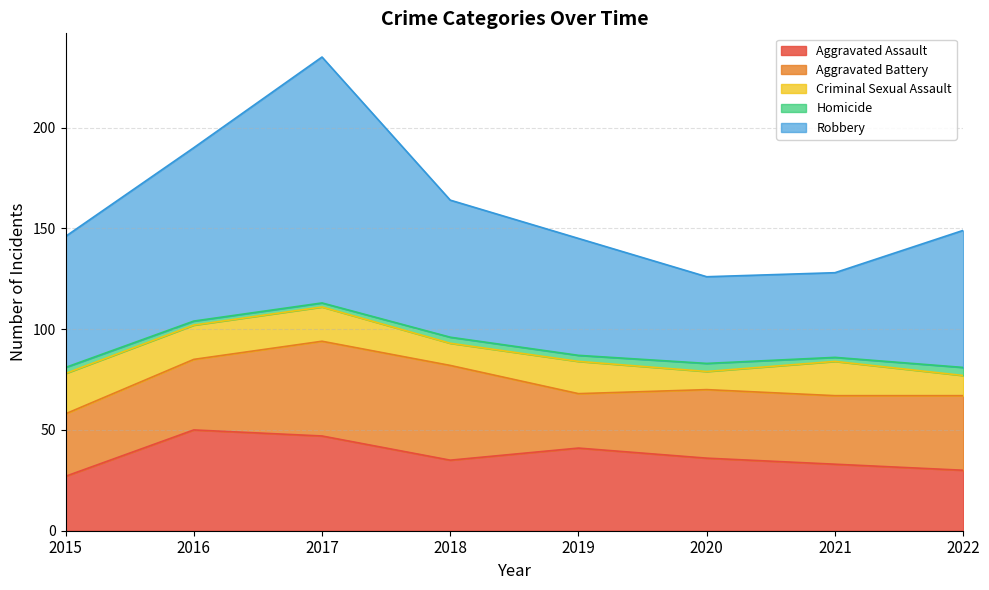

True or false: Aggravated Assault and Criminal Sexual Assault intersect in this chart.

False